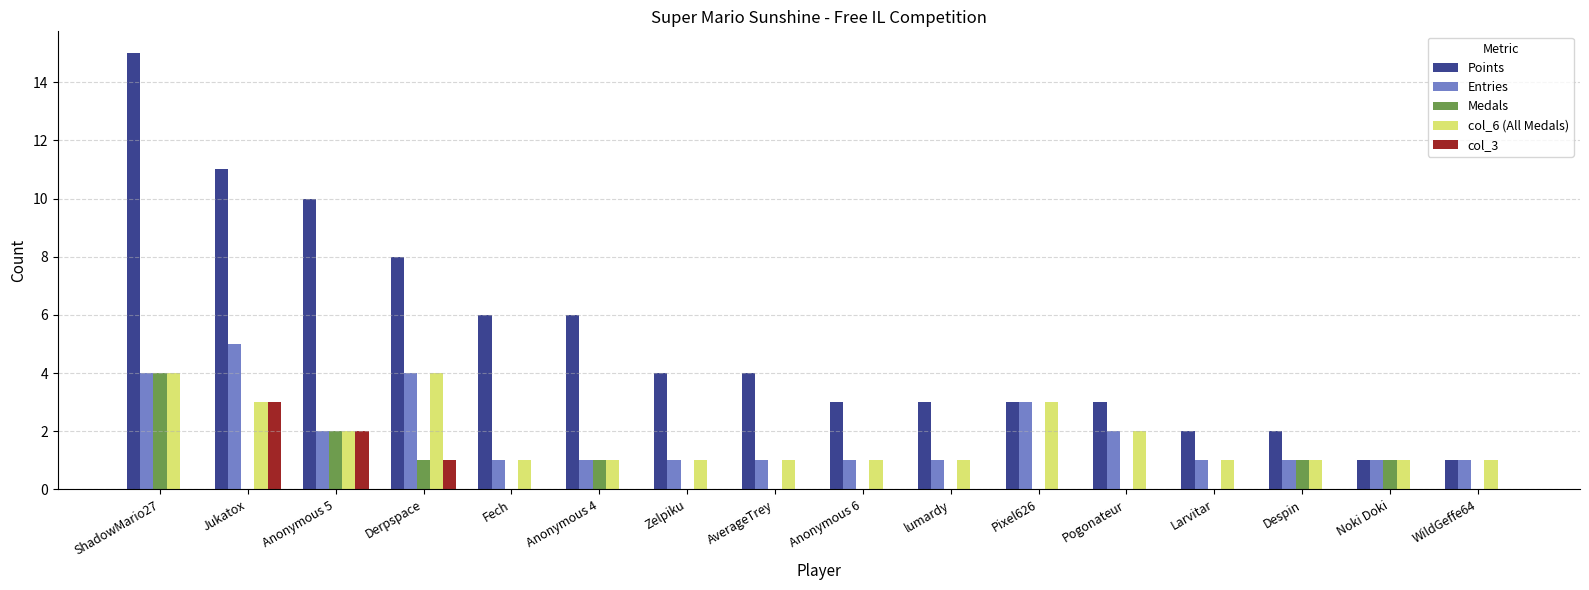

What is the average value of the col_6 (All Medals) series?

2